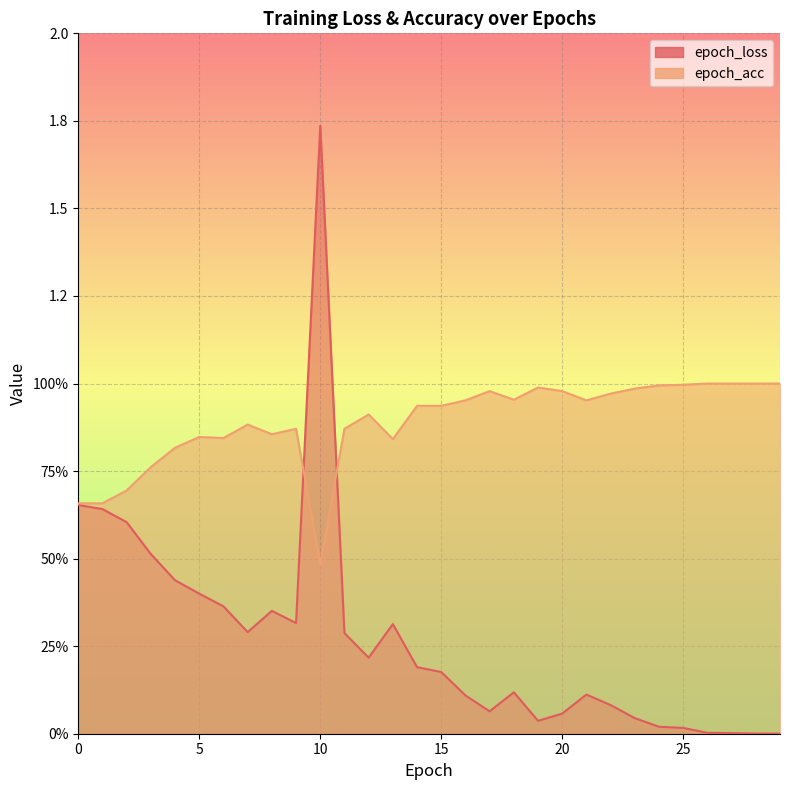

At which label does epoch_loss reach its minimum?

29